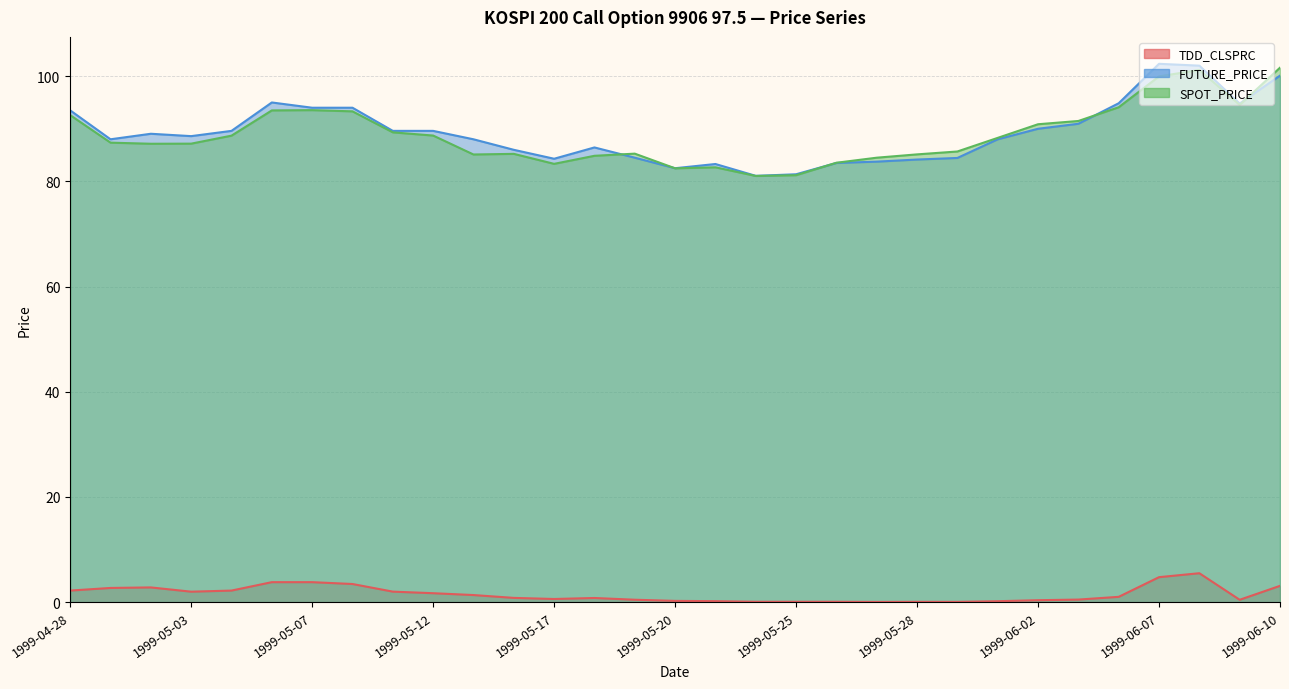

Between 1999-05-13 and 1999-05-03, which is larger?

1999-05-03